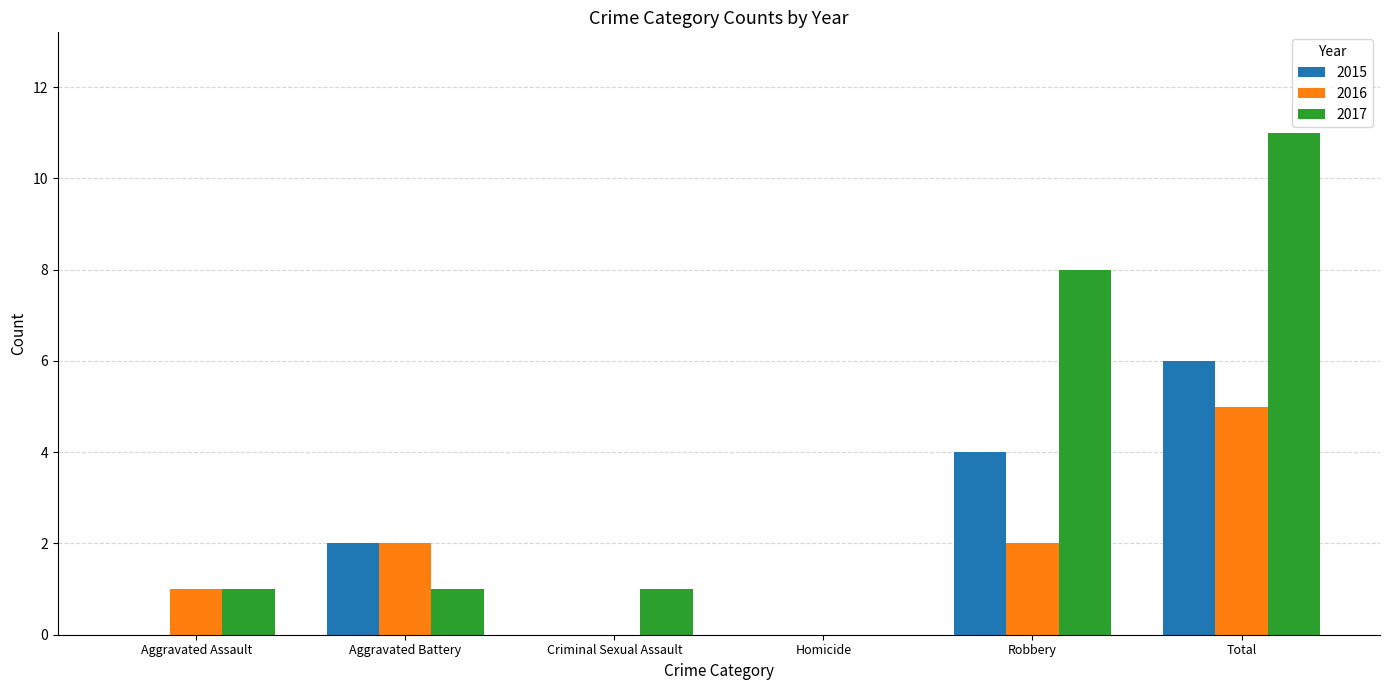

What is the maximum value for 2017?

11